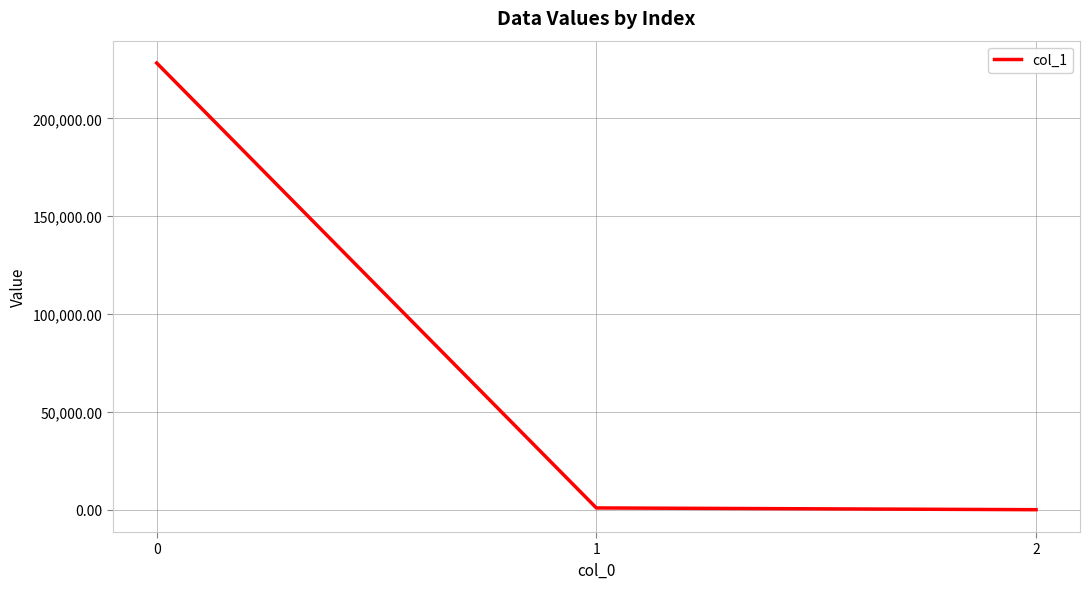

What is the greatest value displayed?

228351.9